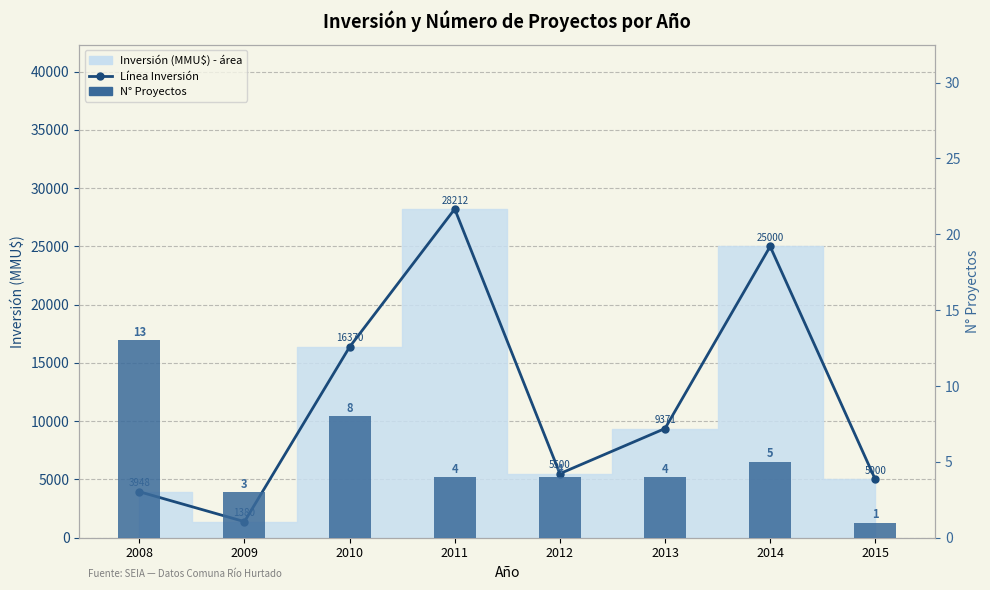

What is the greatest value displayed?

28212